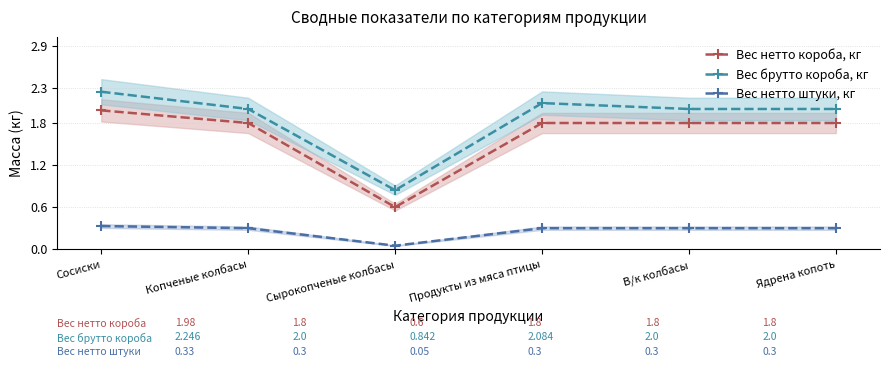

What is the label of the 3rd point from the right?

Продукты из мяса птицы